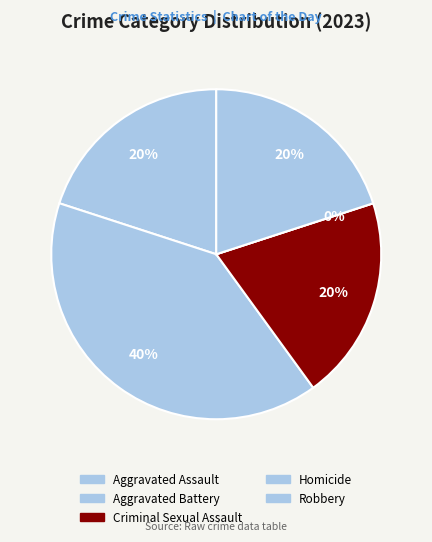

What is the change in value from Aggravated Assault to Homicide?

-1